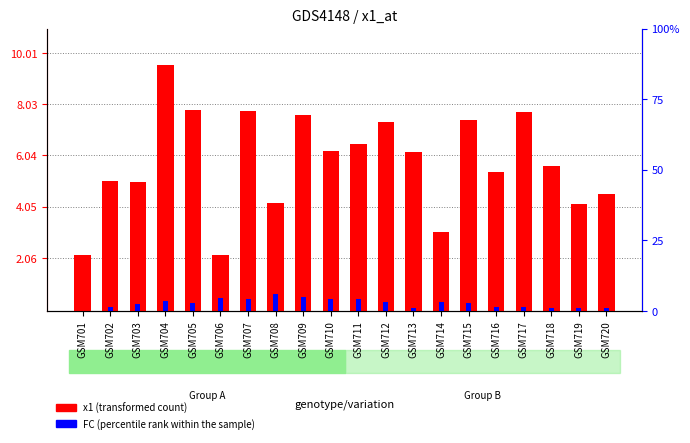

Where is x1 (transformed count) nearest to the value 5?

GSM703